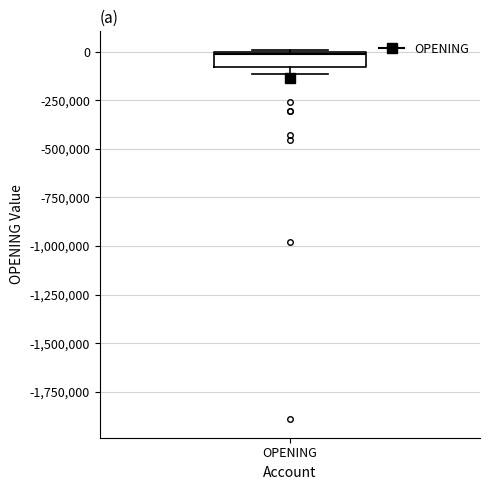

Where is the upper edge of the box for OPENING on the y-axis? The values are not printed on the chart, so give them approximately, as read against the axis.

0